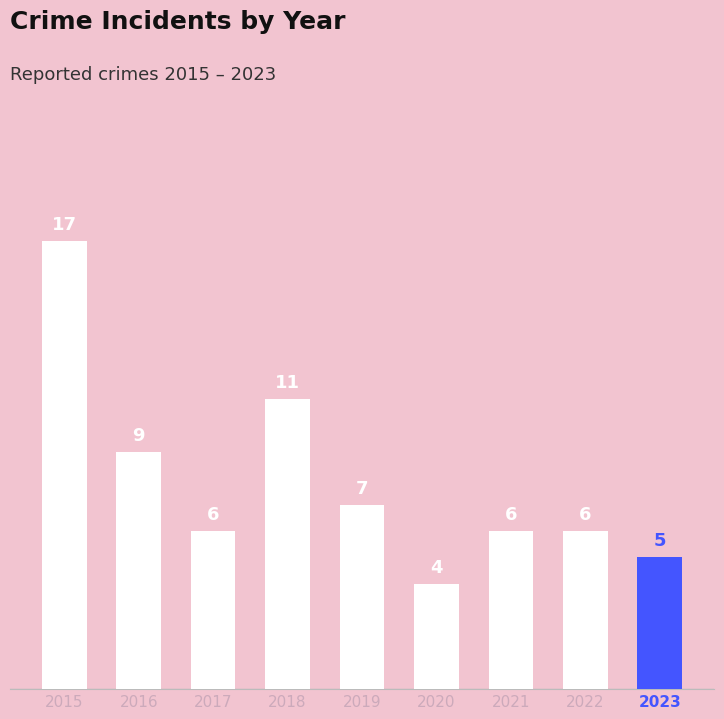

What is the greatest value displayed?

17